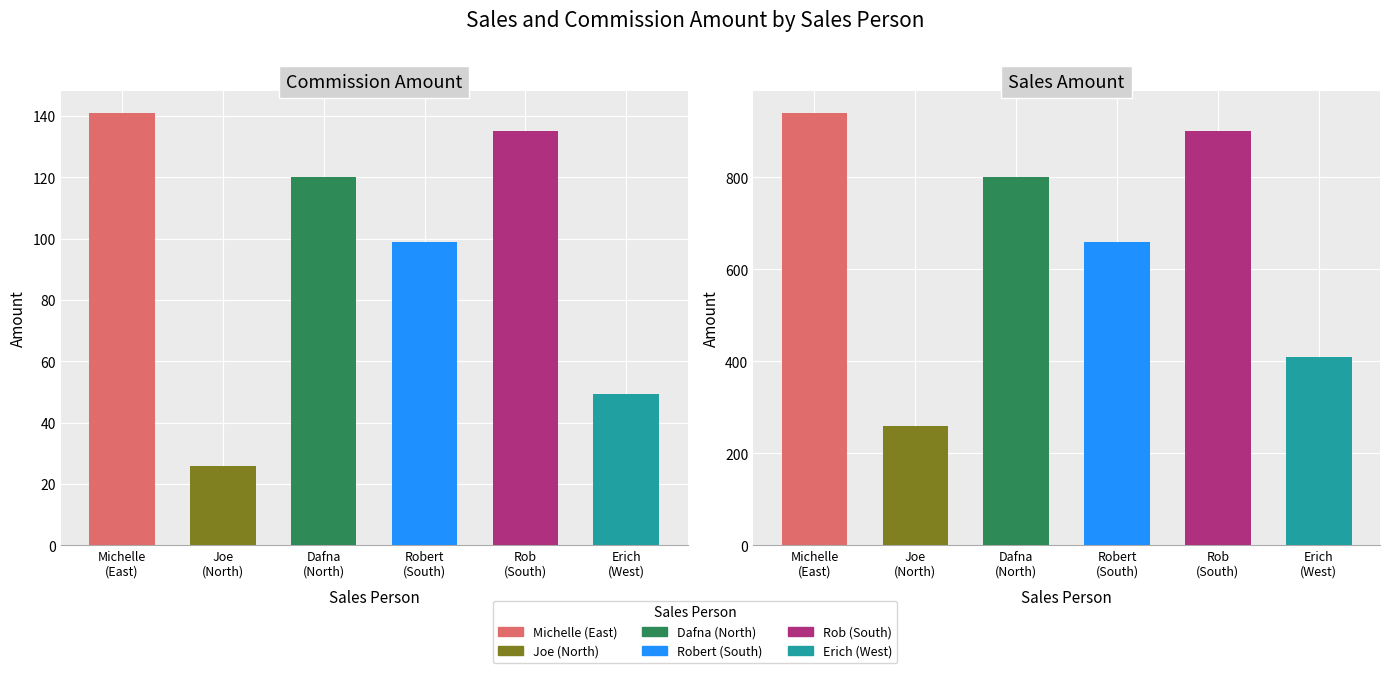

List the series in order of their overall mean, highest first.

Sales Amount, Commission Amount